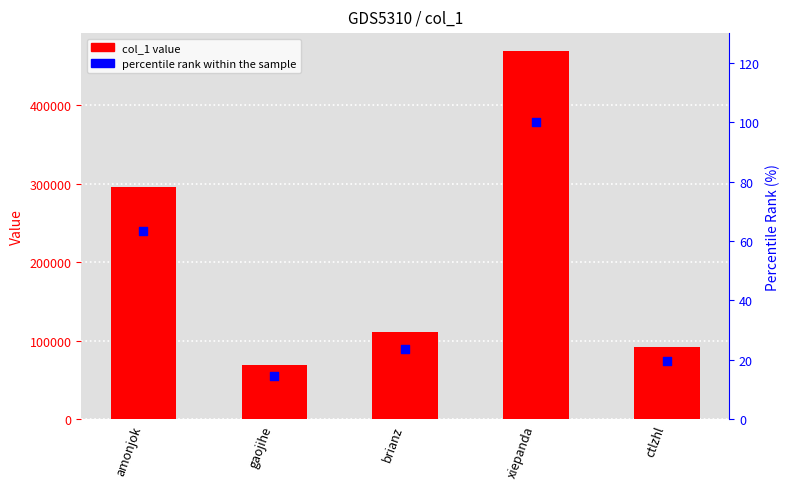

At how many categories does at least one series exceed 127901?

2